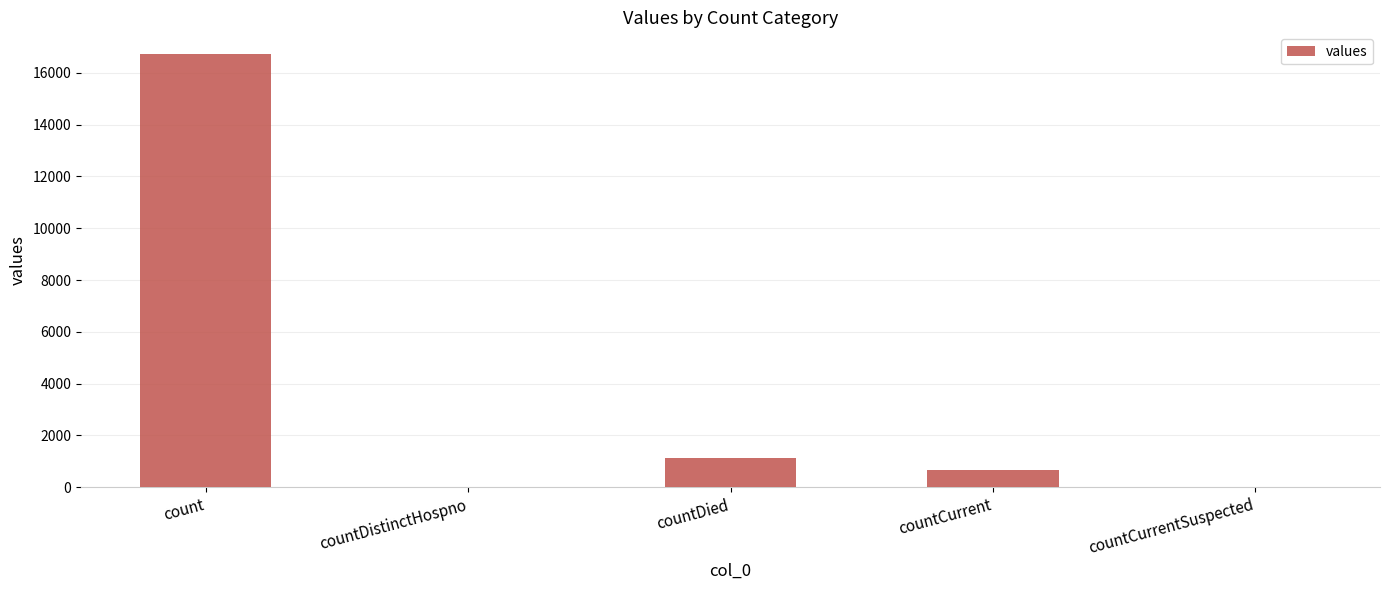

How many categories are shown in the chart?

5